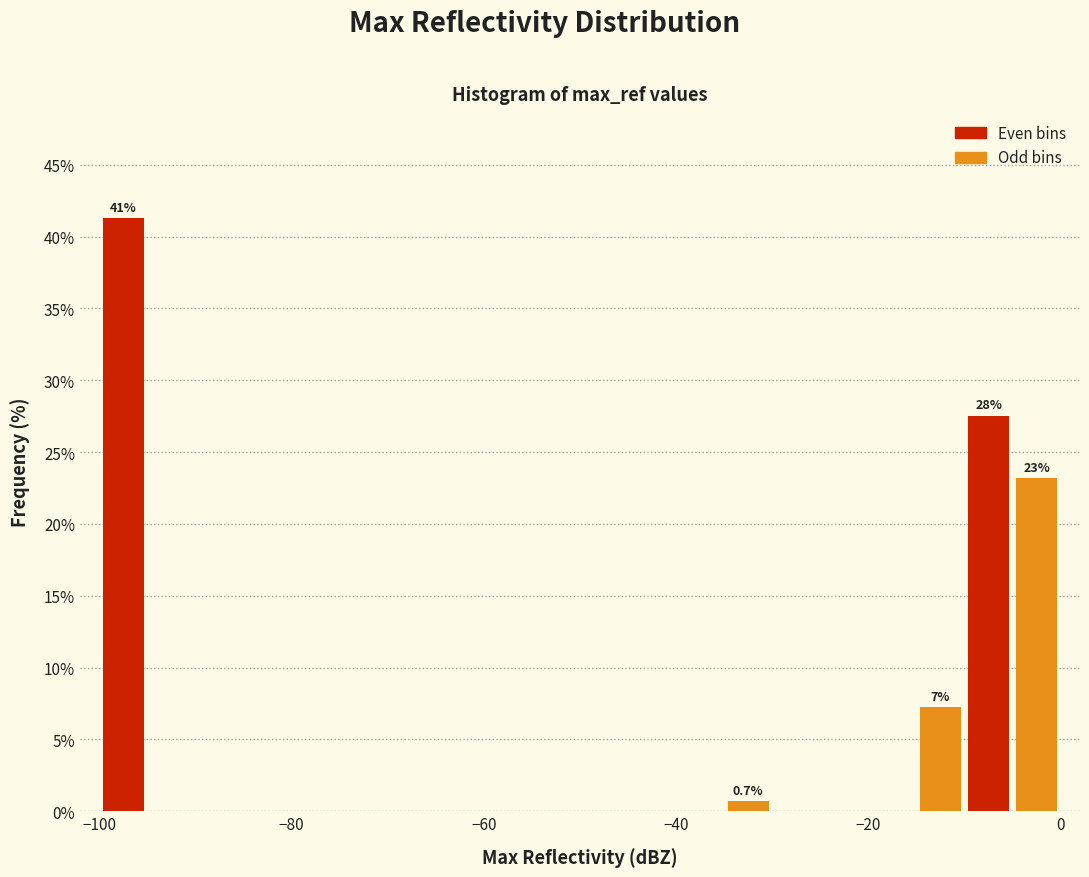

Read against the x-axis, roughly where is the centre of the tallest bar?

-98